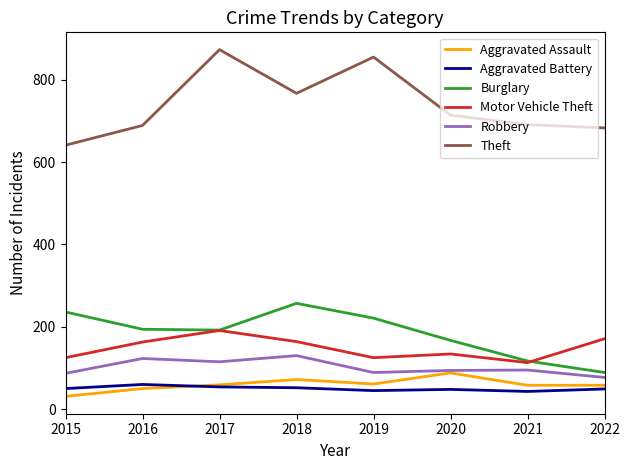

True or false: Theft and Motor Vehicle Theft cross at least once.

False